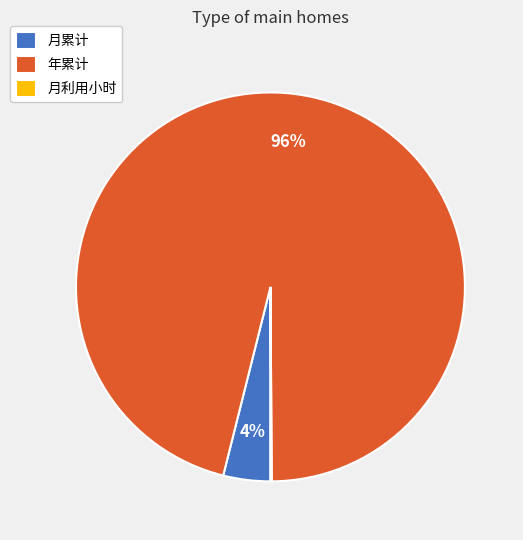

Is there any slice that represents more than half of the pie?

Yes